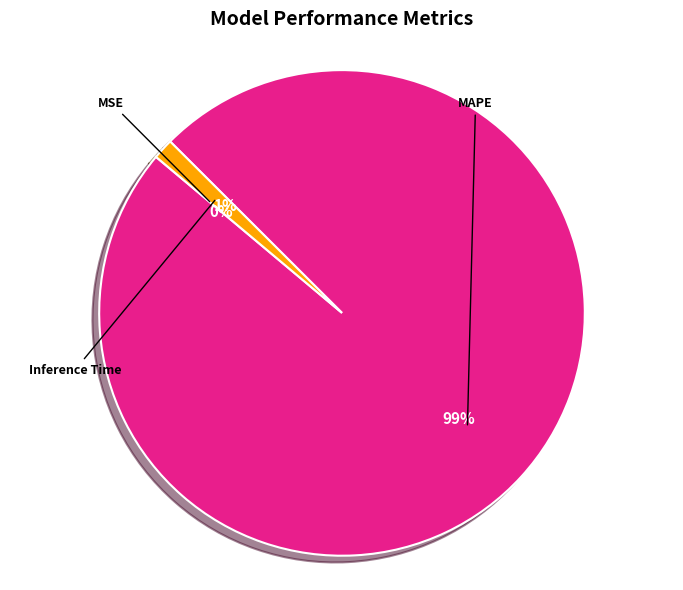

Which has a higher value, MAPE or MSE?

MAPE